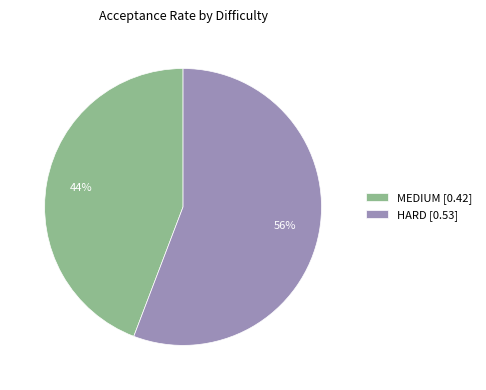

Rank the categories by value from highest to lowest.

HARD, MEDIUM